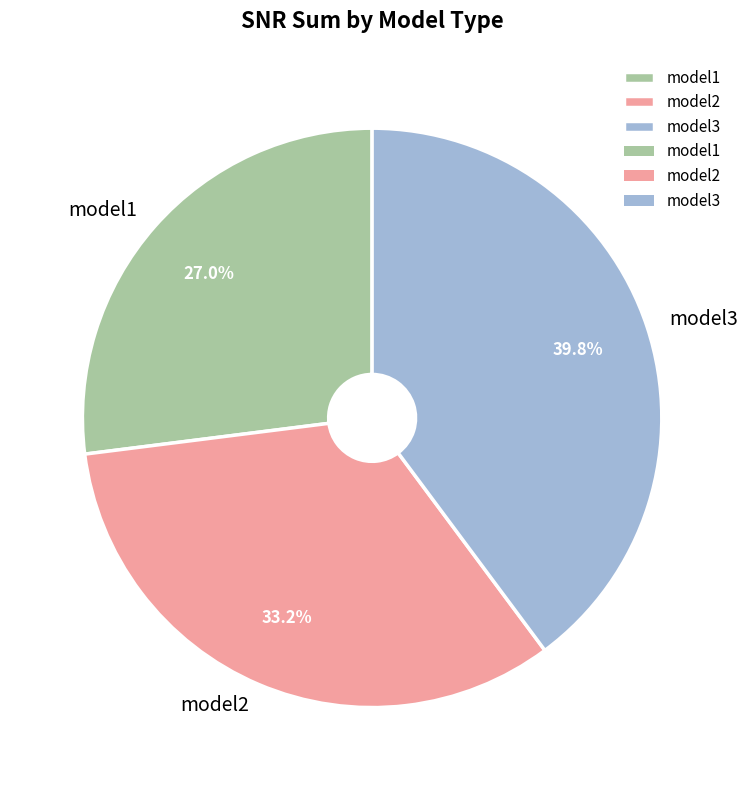

Which slice is the smallest?

model1